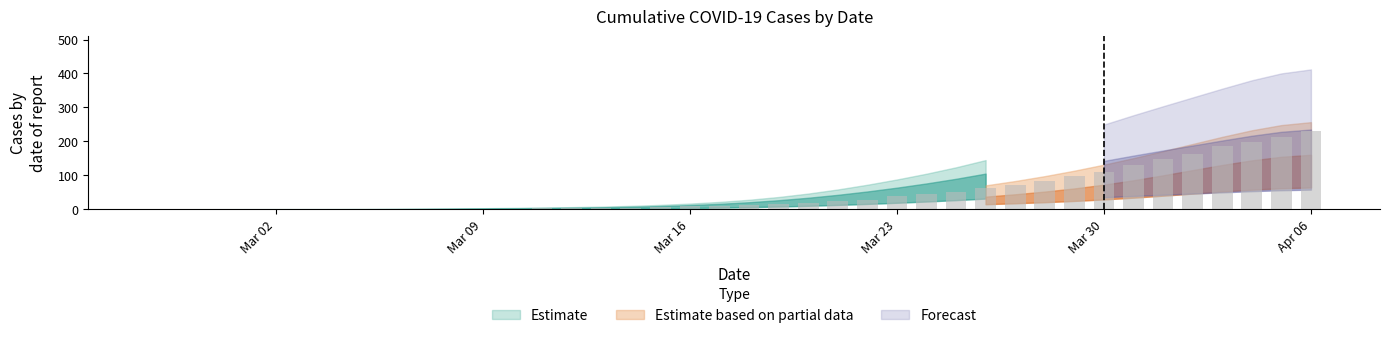

What is the sum of all values?

1974.5